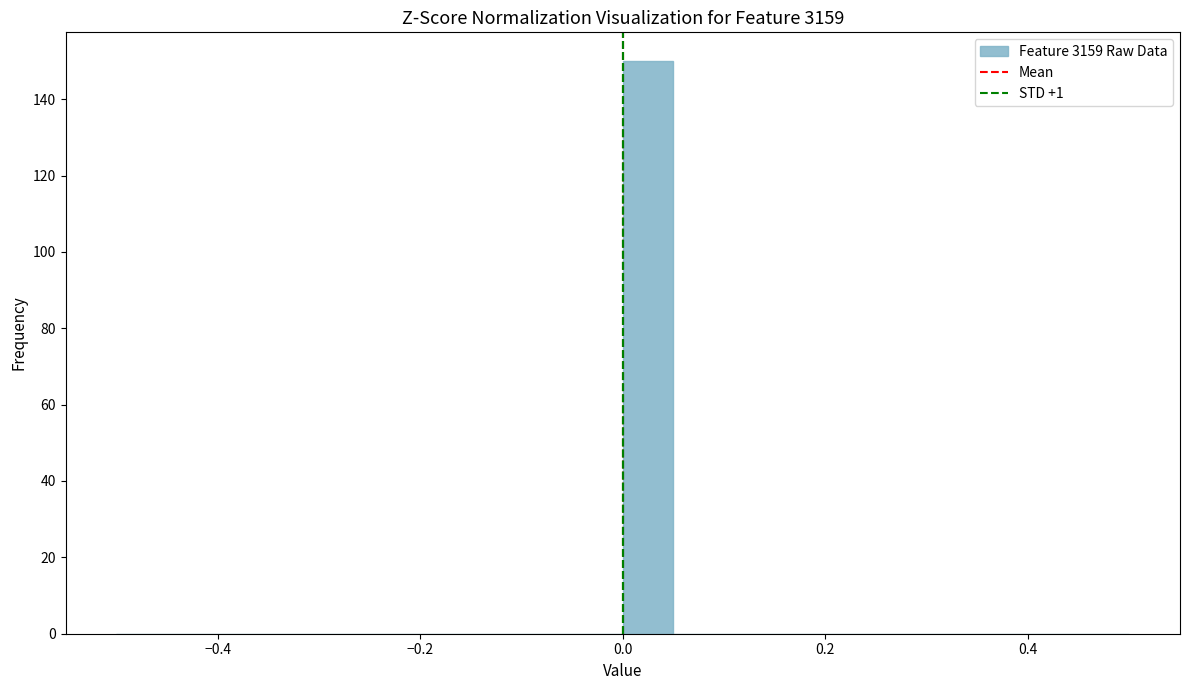

Around what value on the x-axis is the tallest bar? Give the approximate position of its centre, as read against the axis.

0.02